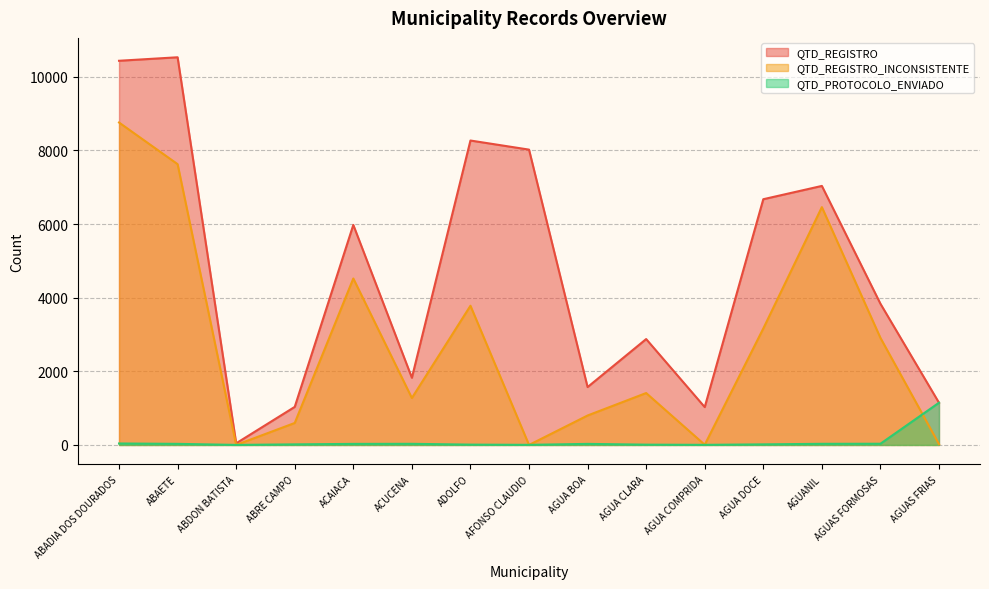

What is the value of the QTD_REGISTRO point at the 10th from the left?

2876